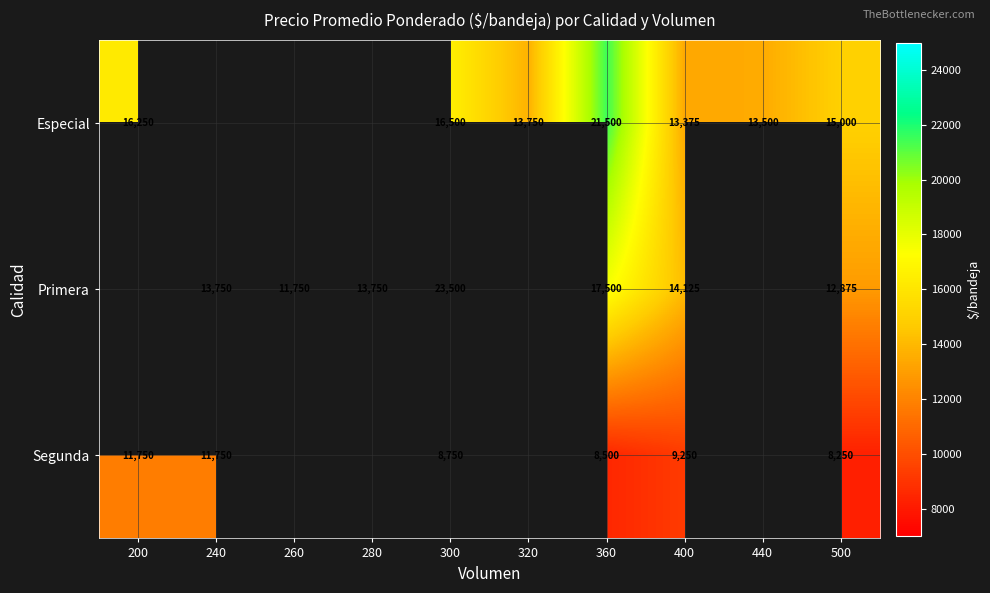

Which series changed the most between 300 and 500?

Primera